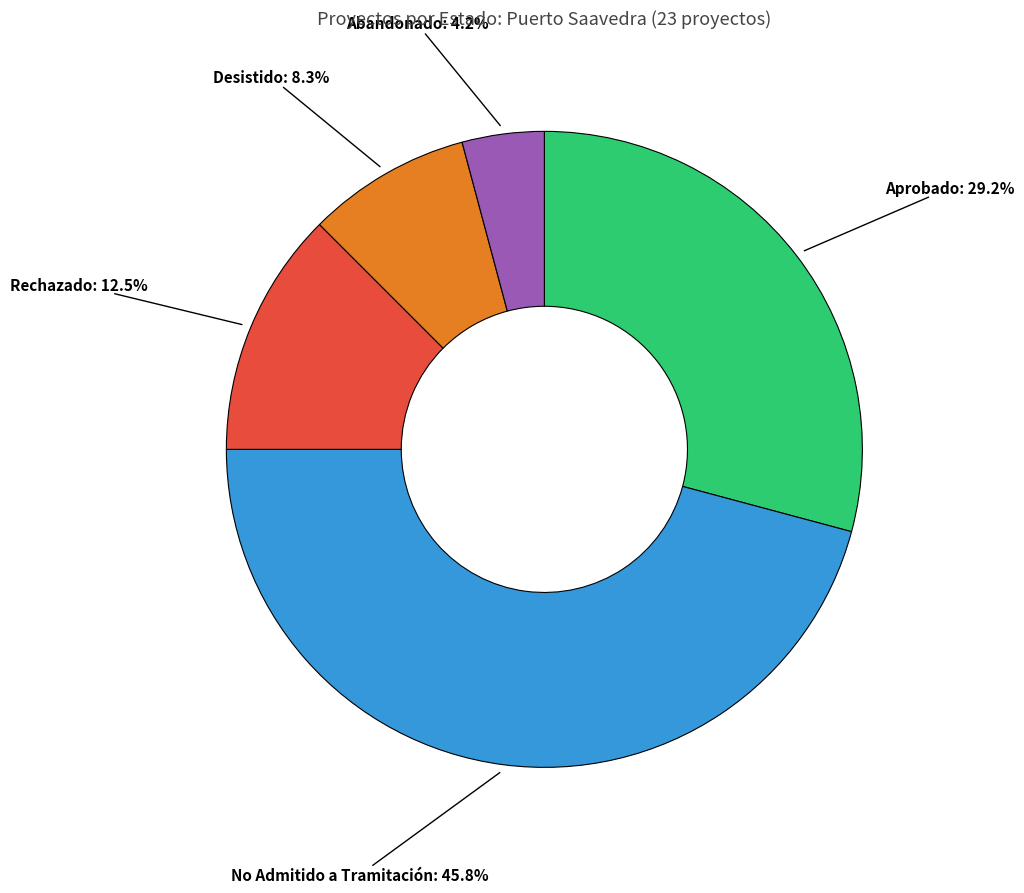

To the nearest percent, what is the average slice percentage?

20%